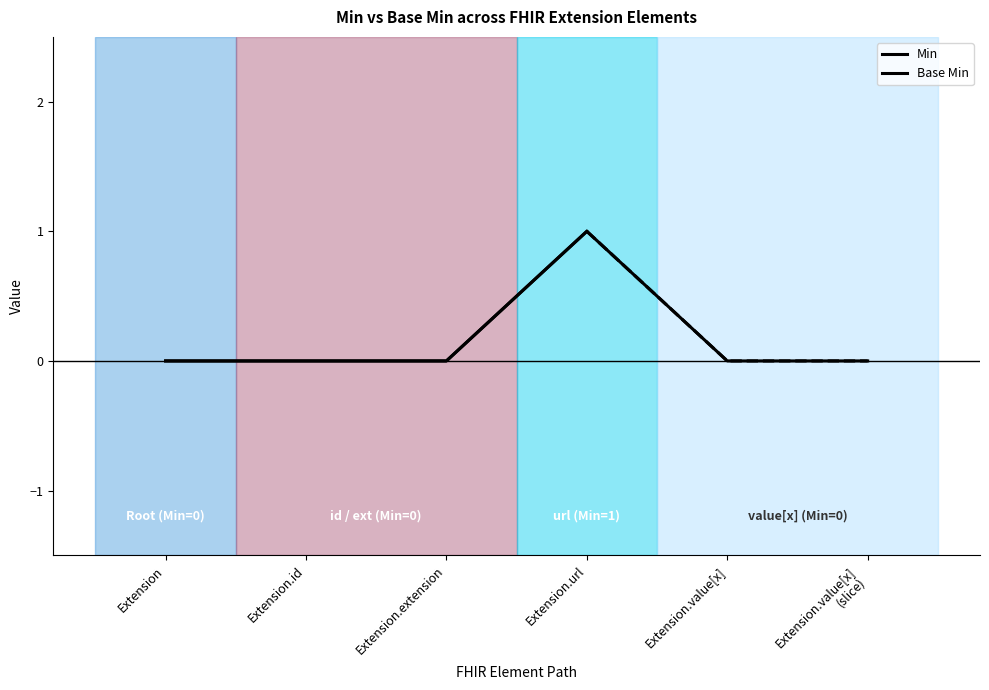

The chart shows a value of 0 at Extension. True or false?

False